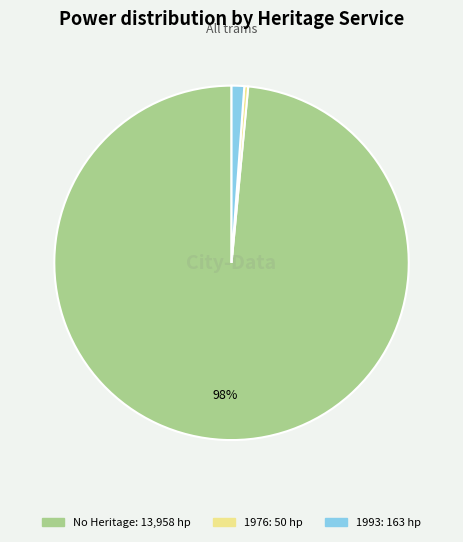

Is there any slice that represents more than half of the pie?

Yes